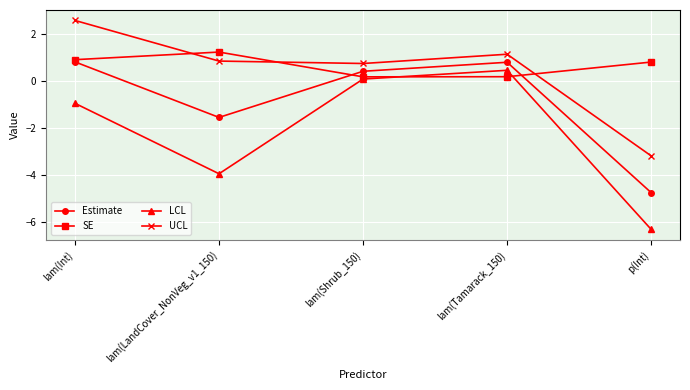

Count the number of categories in the chart.

5